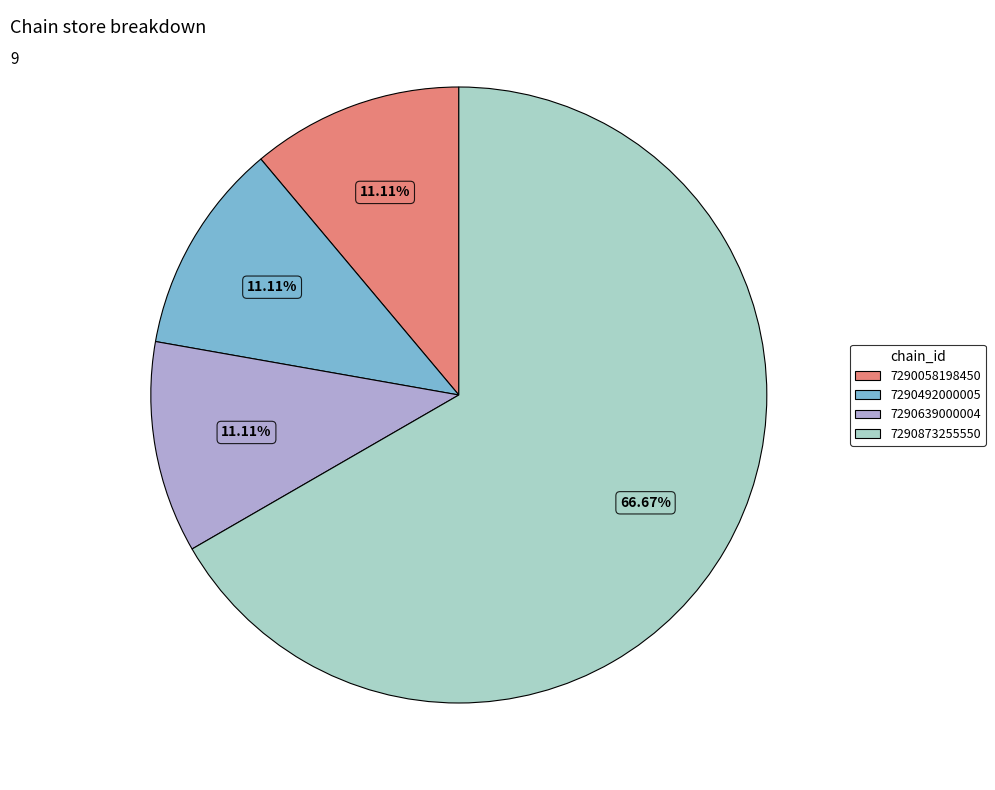

Approximately how many times larger is the value at 7290492000005 compared to 7290058198450?

1.0